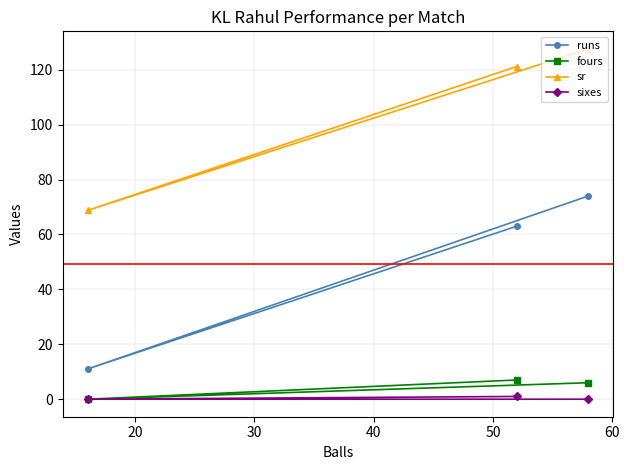

What is the difference between the maximum and minimum values in the fours series?

7.0